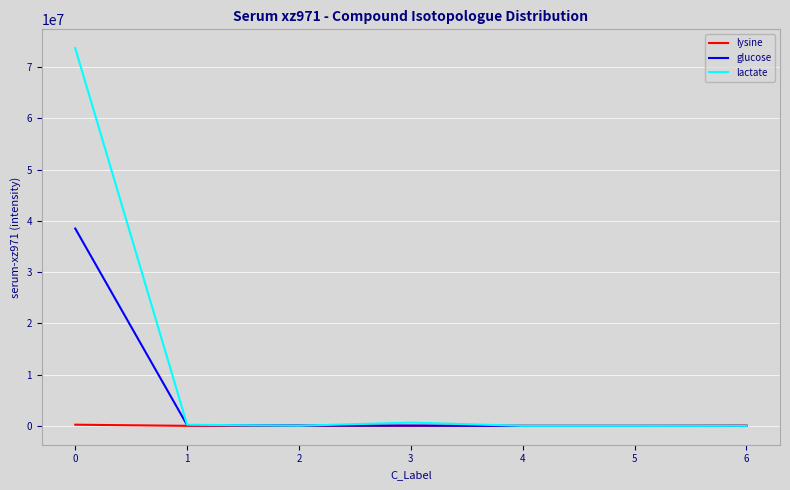

The value of lactate at 5 is 50167700.0. True or false?

False